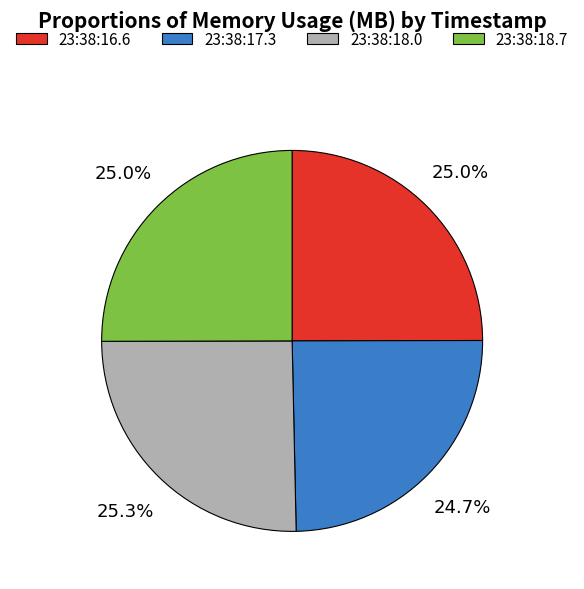

Is there any slice that represents more than half of the pie?

No